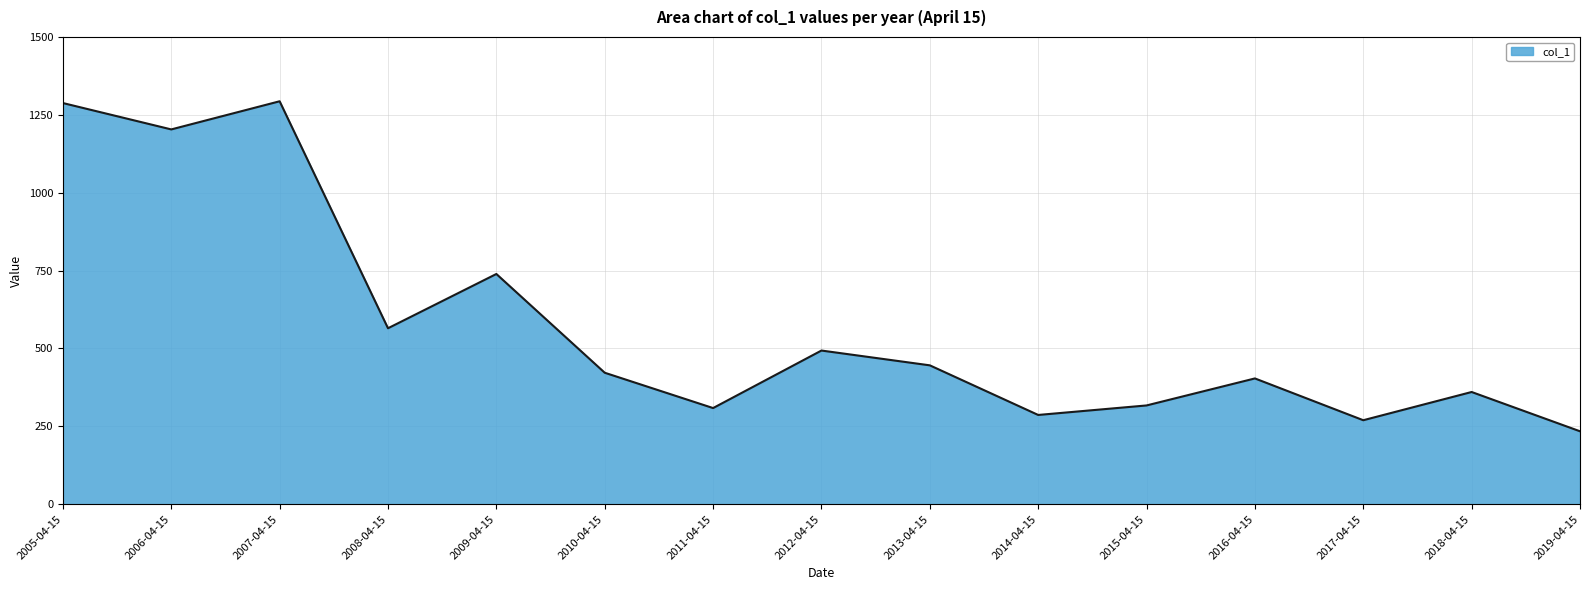

Read the value at 2016-04-15.

403.9